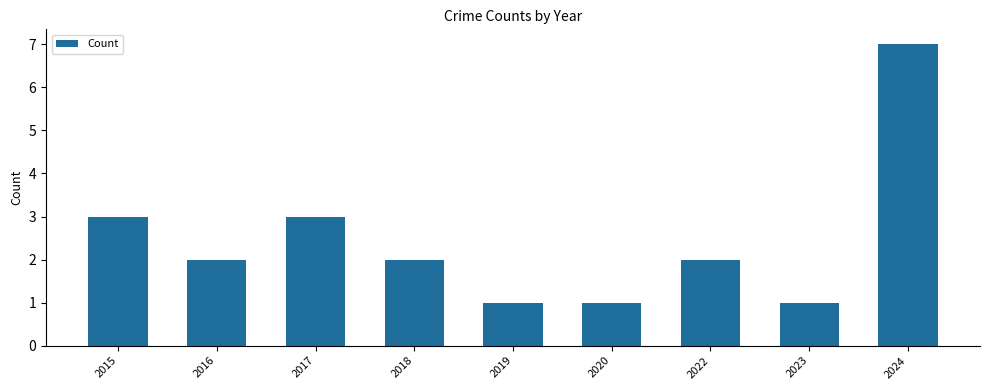

What value does the data have at 2017?

3